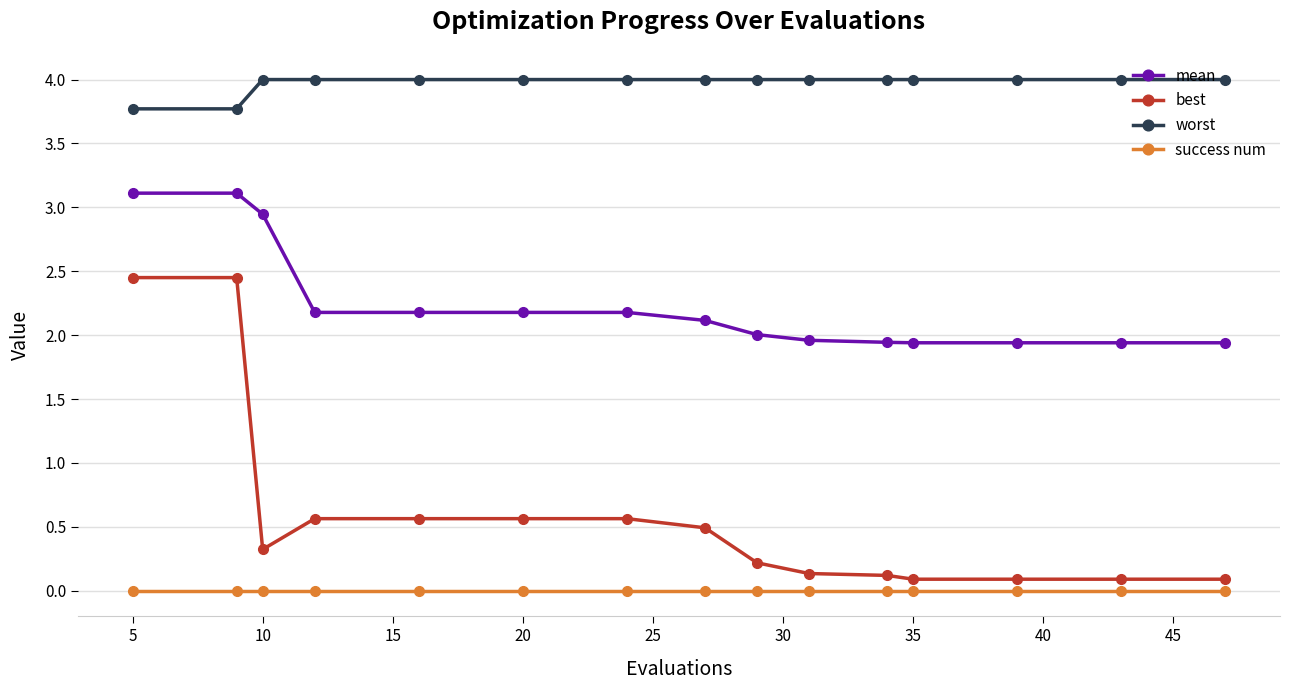

True or false: success num and worst cross at least once.

False